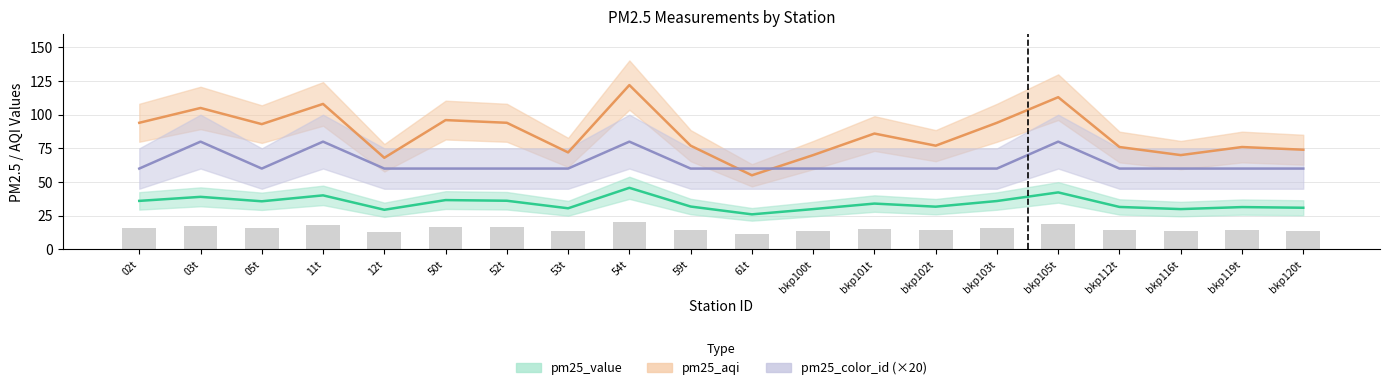

True or false: pm25_value has a value of 29.9 at bkp116t.

True